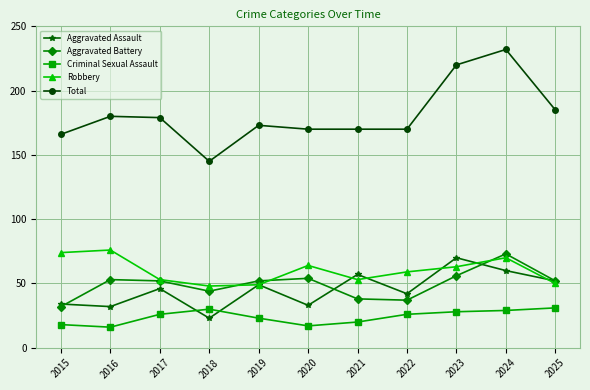

At which category does Aggravated Battery reach its first local valley?

2018